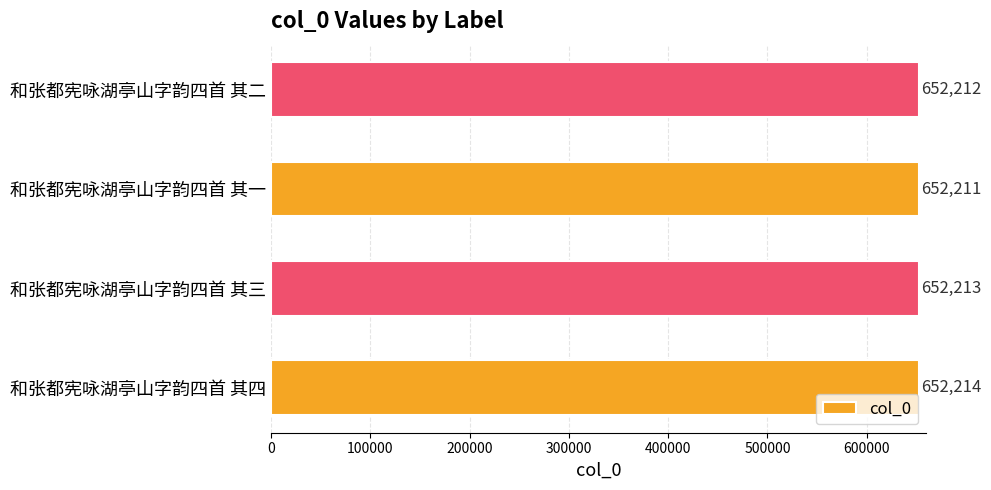

Which has a higher value, 和张都宪咏湖亭山字韵四首 其一 or 和张都宪咏湖亭山字韵四首 其二?

和张都宪咏湖亭山字韵四首 其二